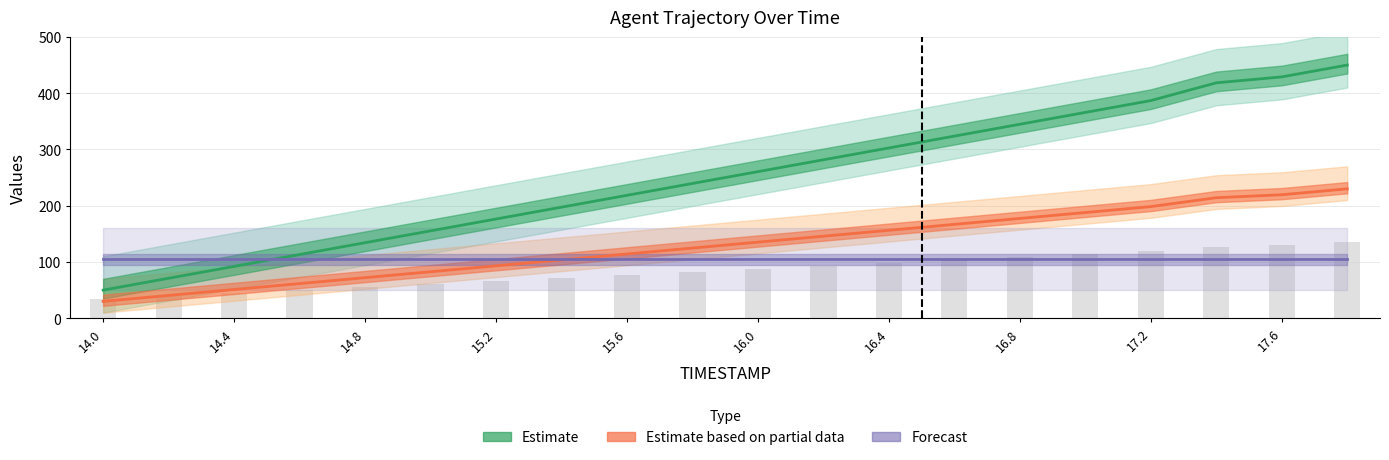

What is the average value of the Y series?

130.3